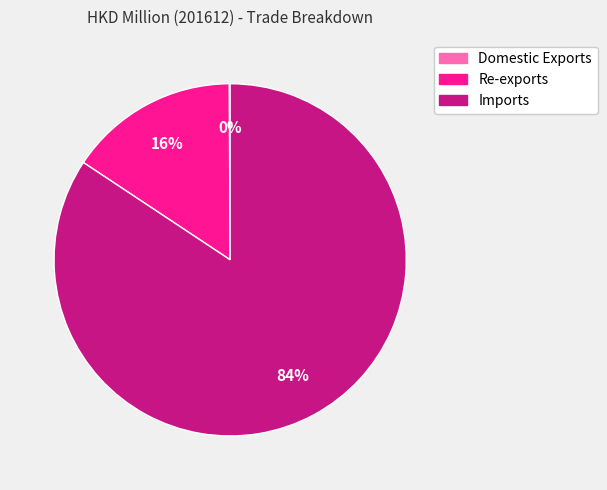

To the nearest percent, what is the difference between the largest and smallest slice percentages?

84%